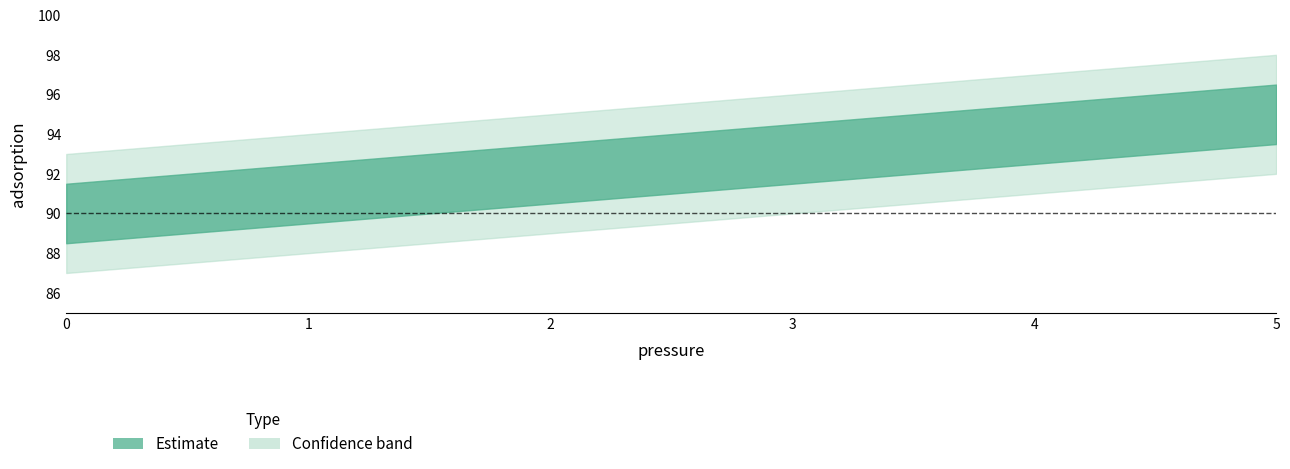

What is the change in value from 0 to 3?

+3